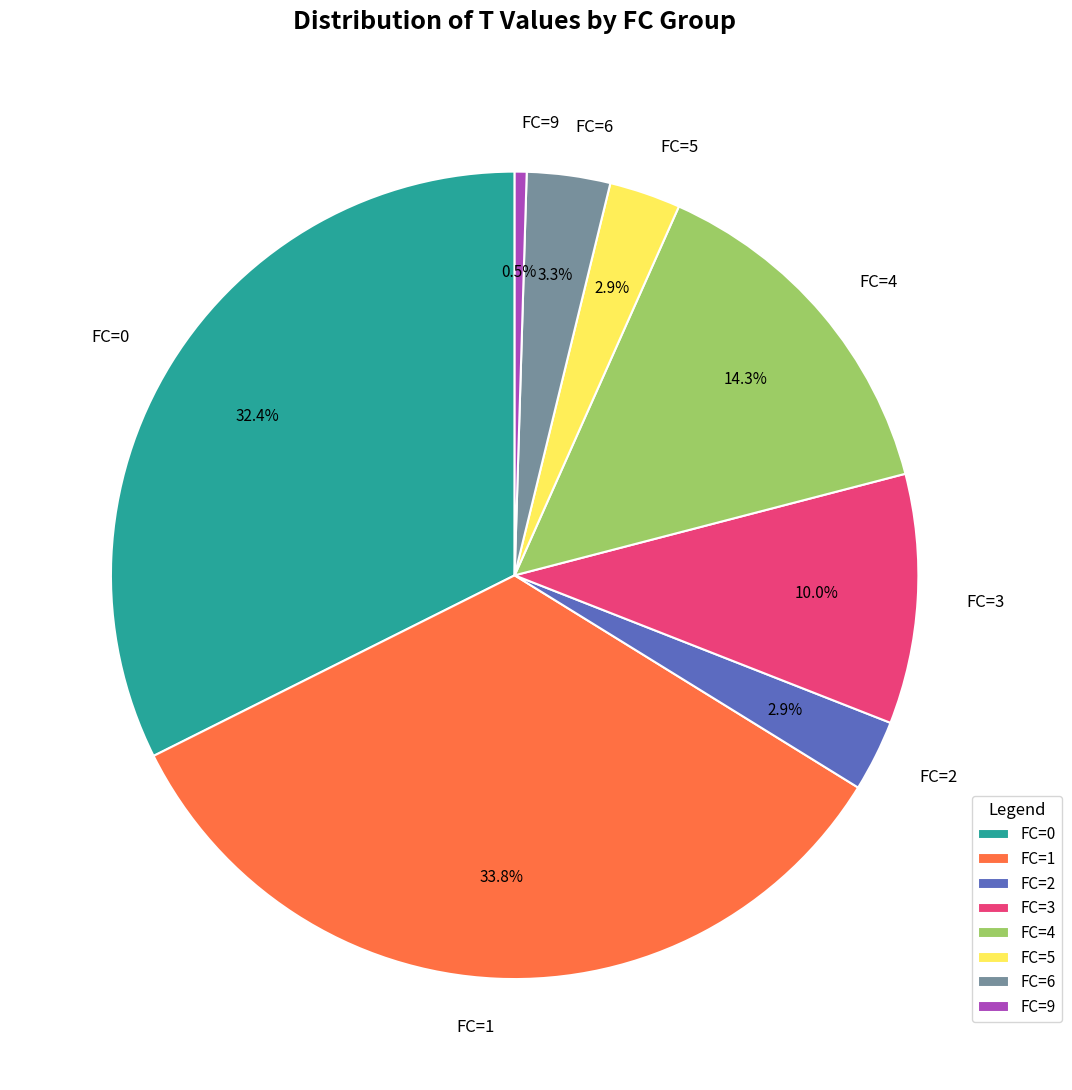

Which category has the biggest portion of the pie?

FC=1